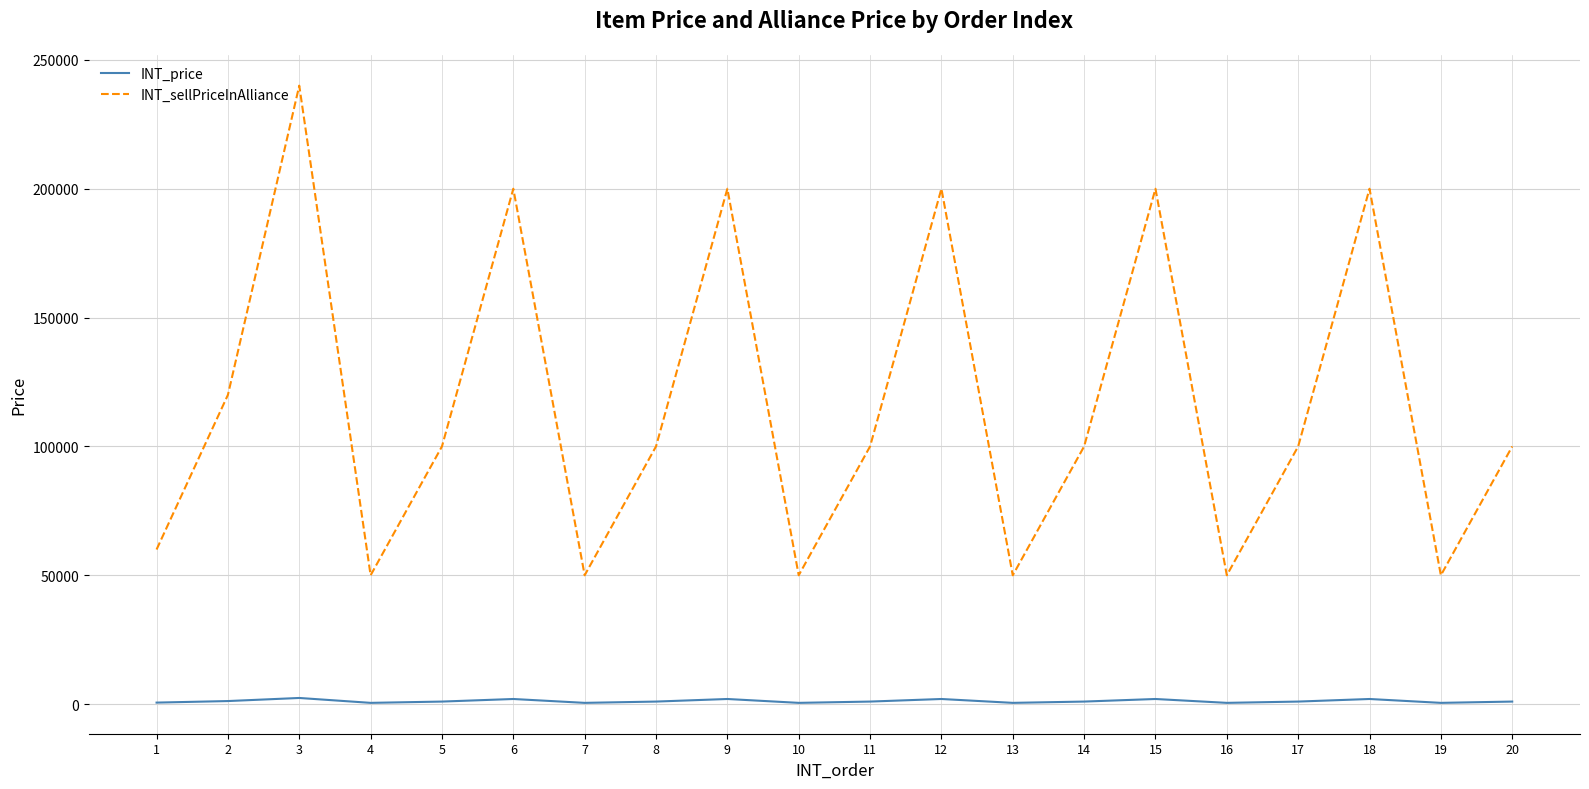

What is the minimum value for INT_sellPriceInAlliance?

50000